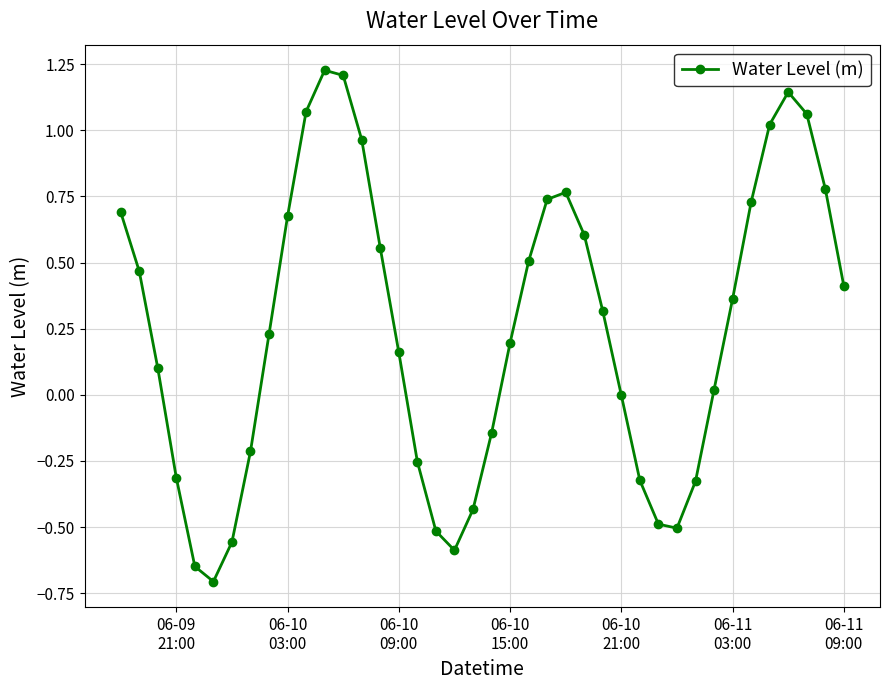

How many interior local valleys (lower than both neighbors) does the data have?

3